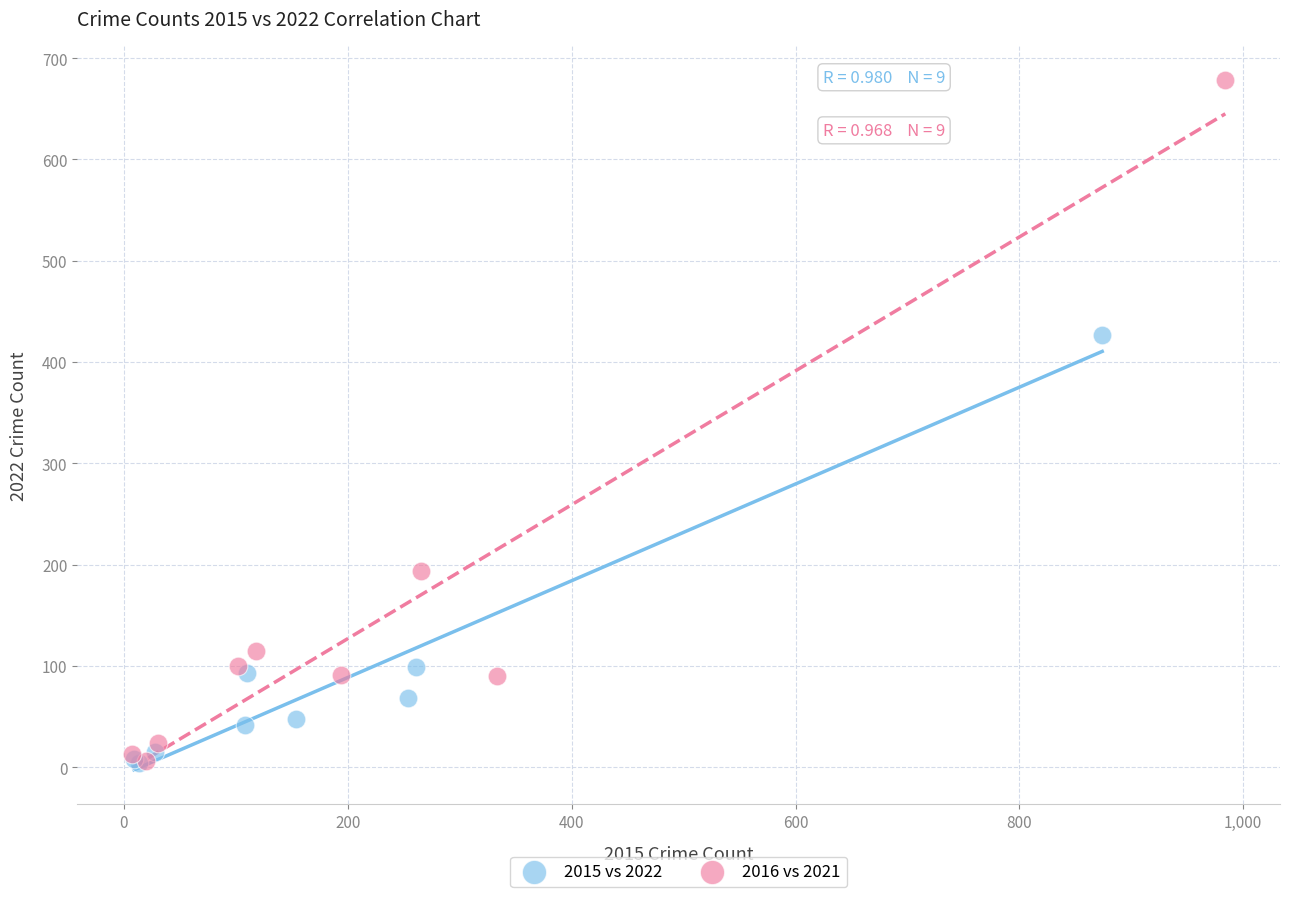

Which series contains the highest Y value?

2016 vs 2021